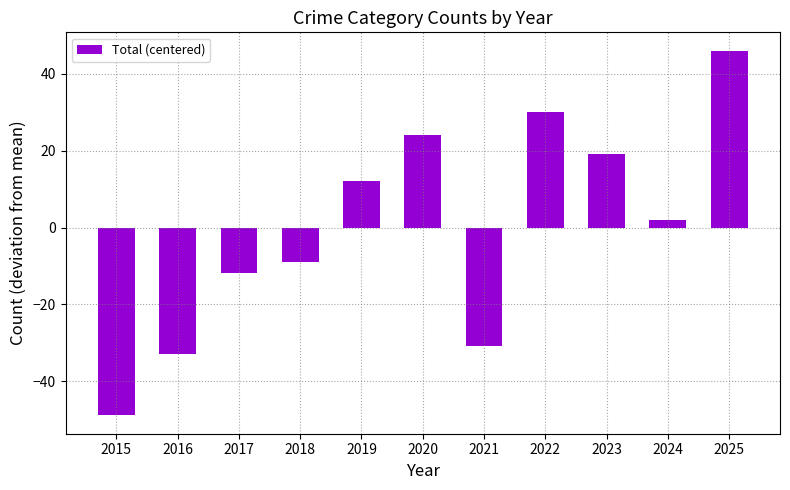

What is the difference between the maximum and minimum values?

95.0